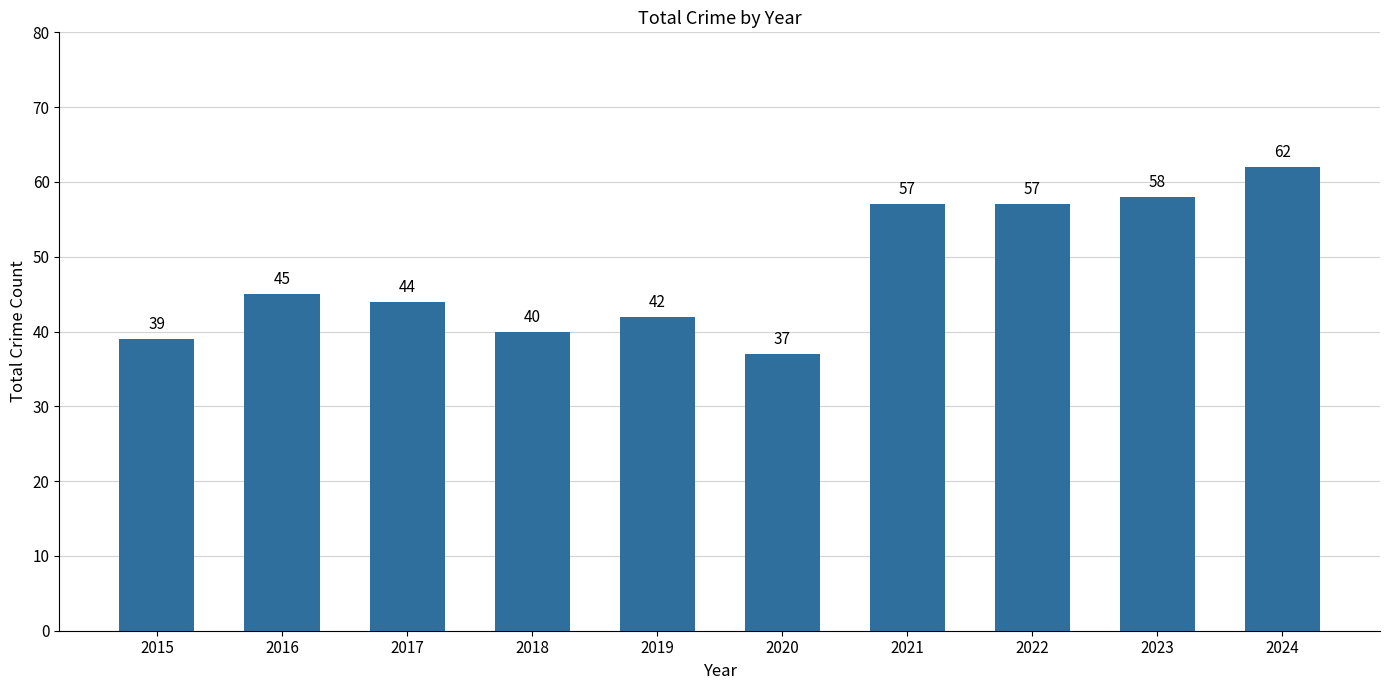

What is the value of the 7th bar from the left?

57